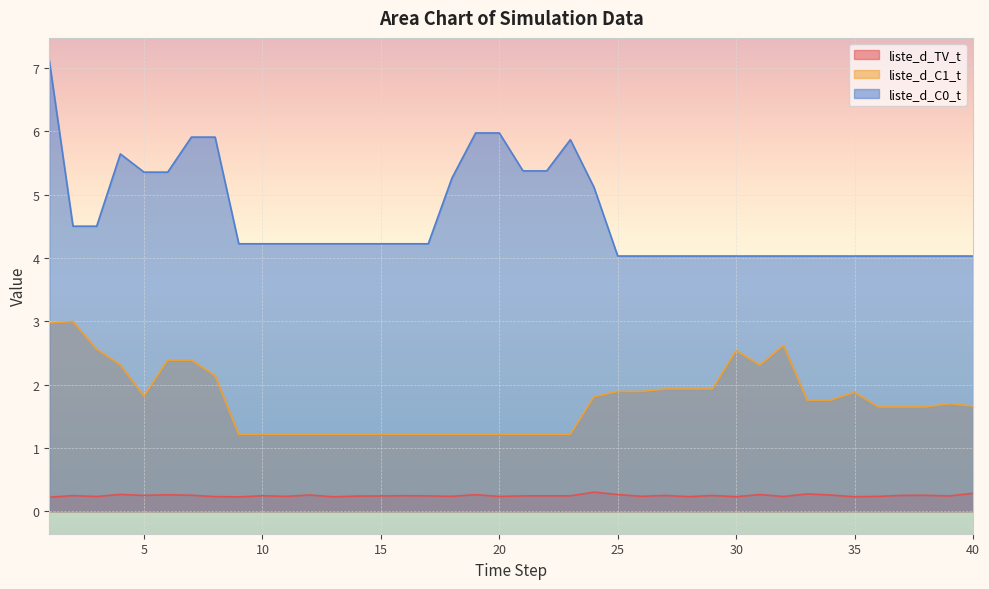

In liste_d_C1_t, how many points are higher than both neighbors (excluding endpoints)?

5